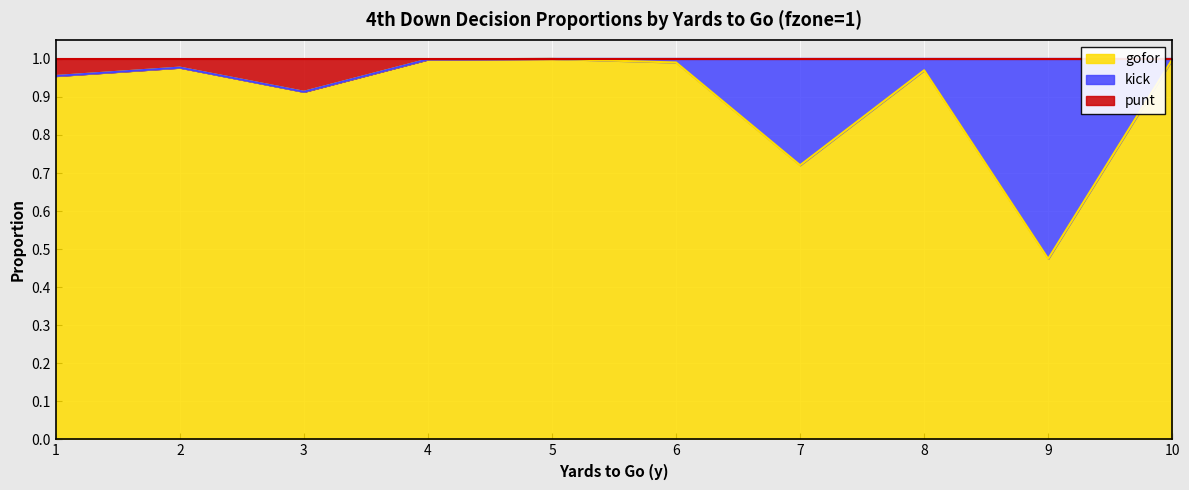

What is the maximum value shown in the chart?

1.0